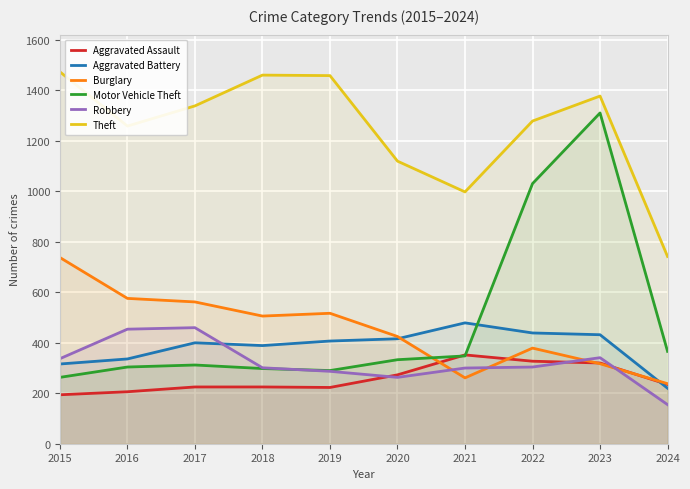

Between 2022 and 2024, which is larger?

2022